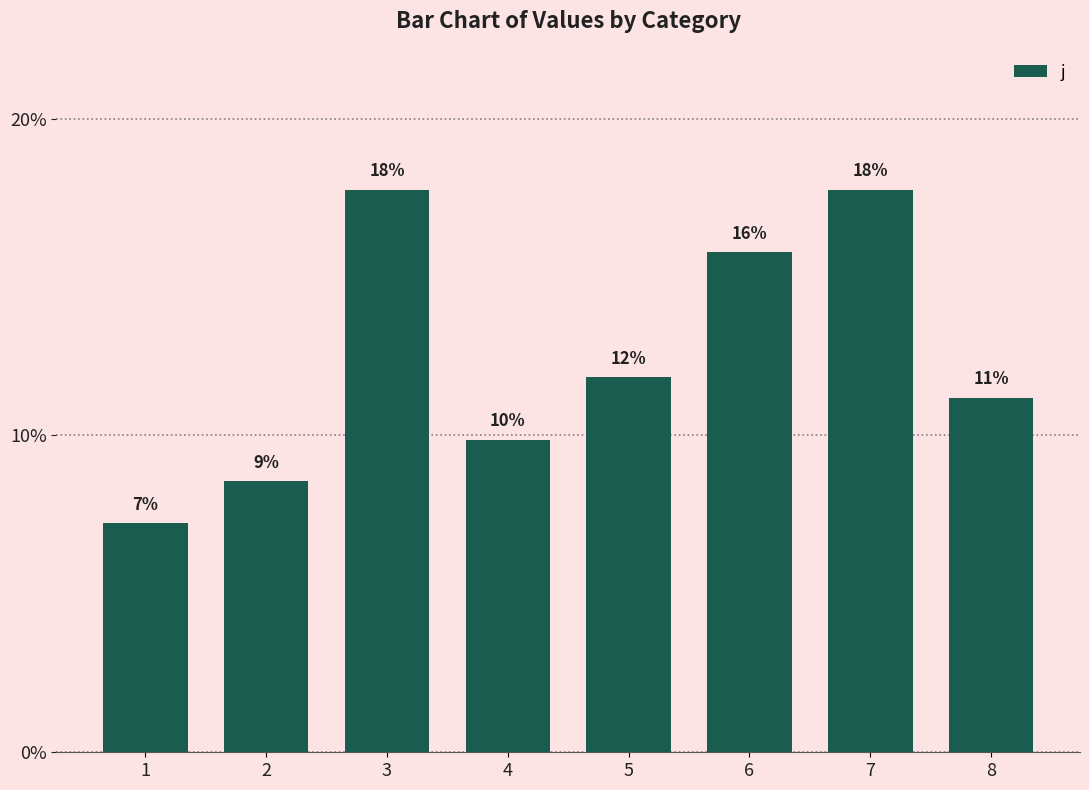

How many bars are there in total?

8